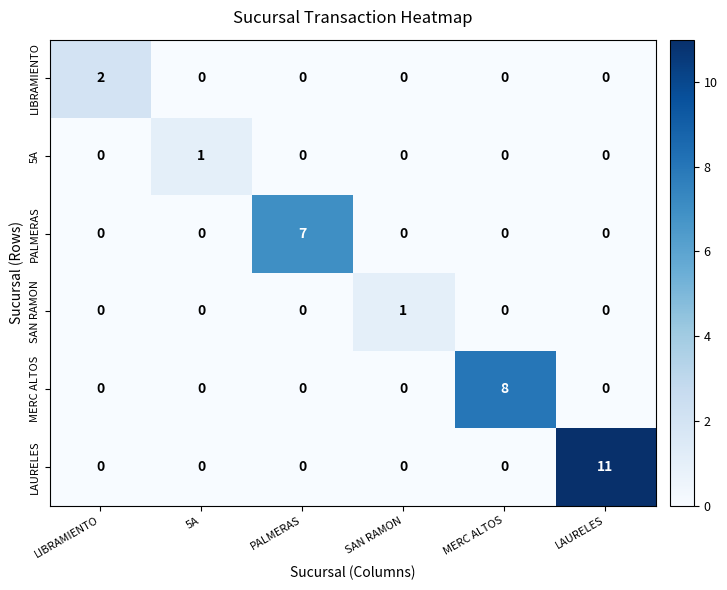

What is the total value across all series at SAN RAMON?

1